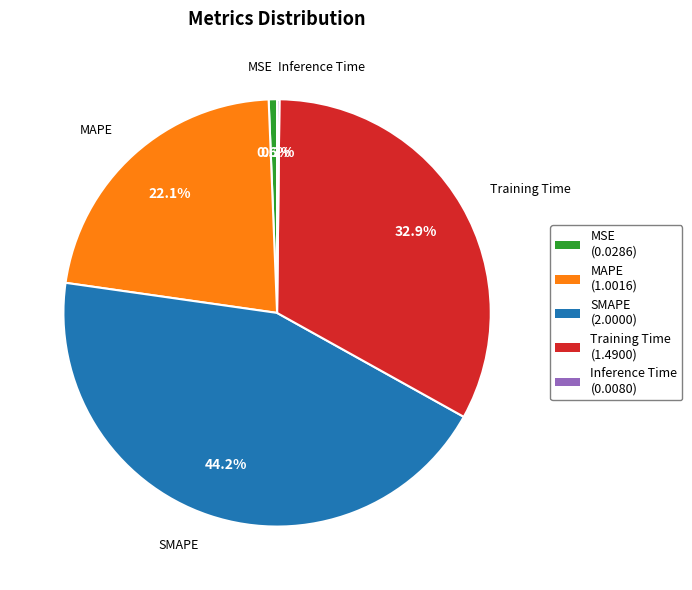

What portion of the pie excludes MSE?

99.4%